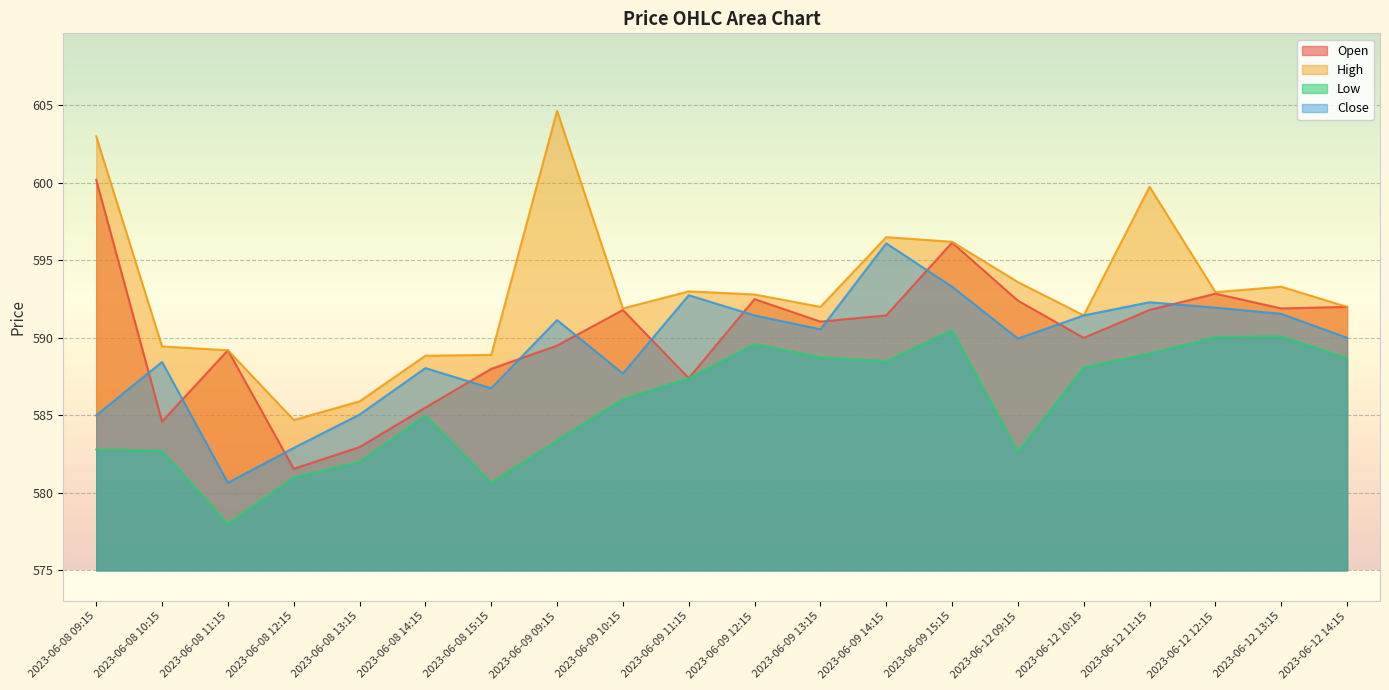

Reading left to right, list all the values displayed in this chart.

Open: 600.2	584.6	589.2	581.5	583.0	585.5	588.0	589.5	591.8	587.4	592.5	591.0	591.5	596.2	592.4	590.0	591.8	592.8	591.9	592.0
High: 603.0	589.5	589.2	584.7	585.9	588.8	588.9	604.7	591.9	593.0	592.8	592.0	596.5	596.2	593.6	591.5	599.8	593.0	593.3	592.0
Low: 582.8	582.7	578.0	581.0	582.0	585.0	580.7	583.4	586.0	587.4	589.6	588.8	588.5	590.5	582.7	588.1	589.0	590.0	590.1	588.7
Close: 585.0	588.5	580.7	582.9	585.0	588.0	586.8	591.2	587.7	592.8	591.5	590.5	596.1	593.3	590.0	591.5	592.3	592.0	591.5	590.0